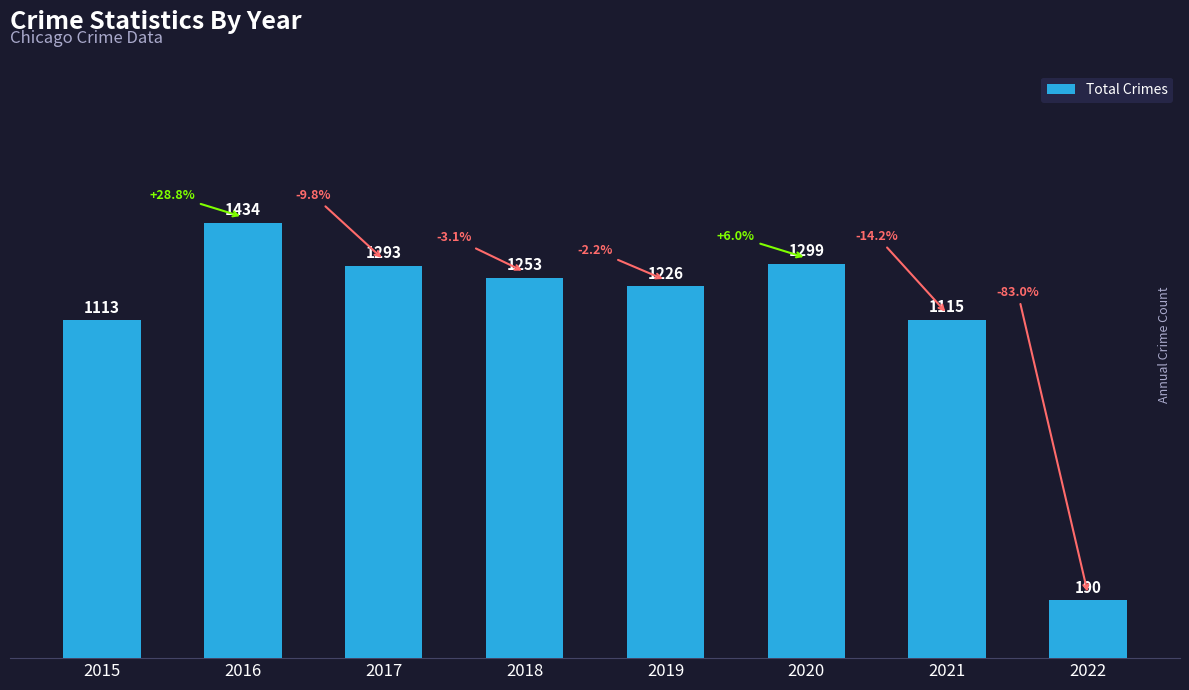

What is the sum of the values at 2016 and 2017?

2727